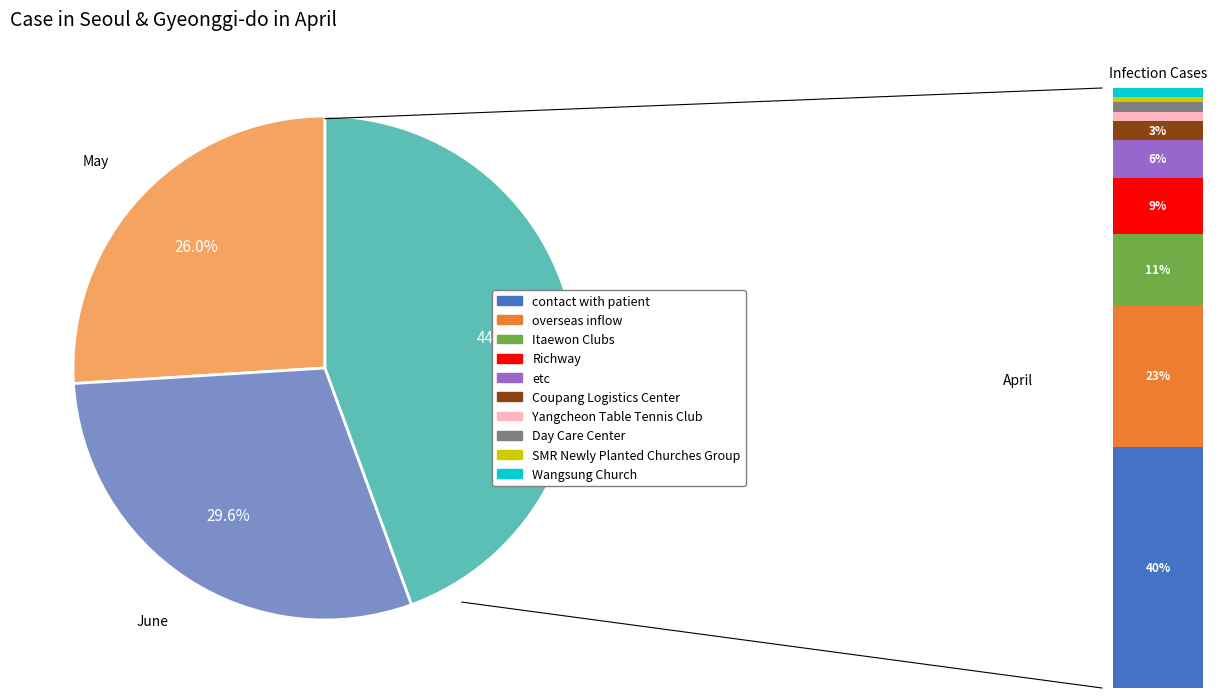

To the nearest percent, what is the average slice percentage?

33%